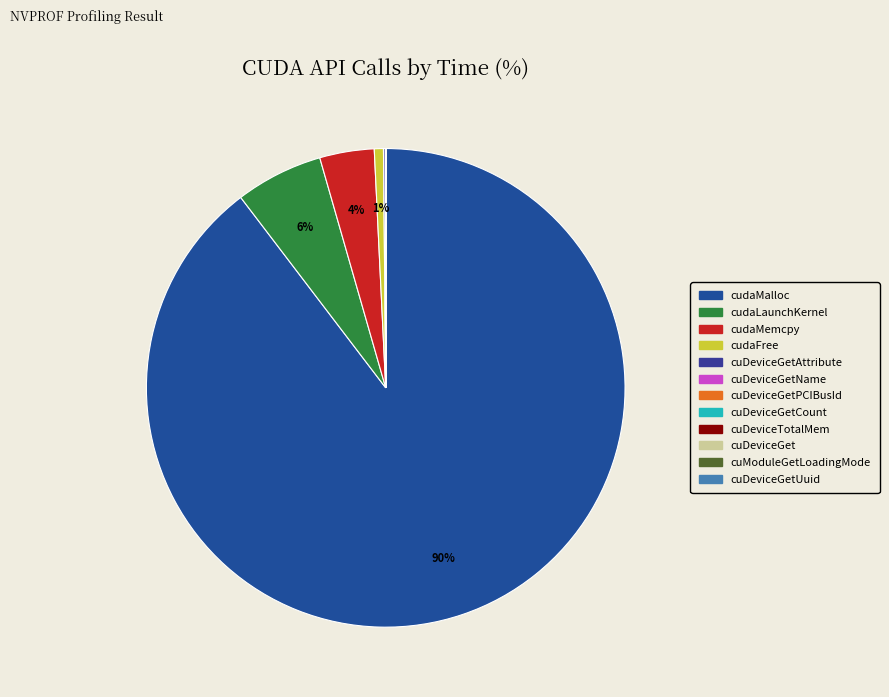

To the nearest percent, what is the difference between the largest and smallest slice percentages?

90%